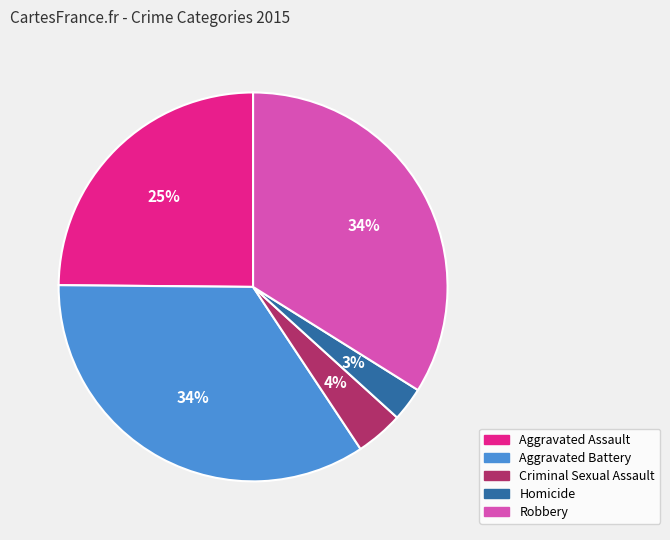

What is the smallest slice in the pie chart?

Homicide